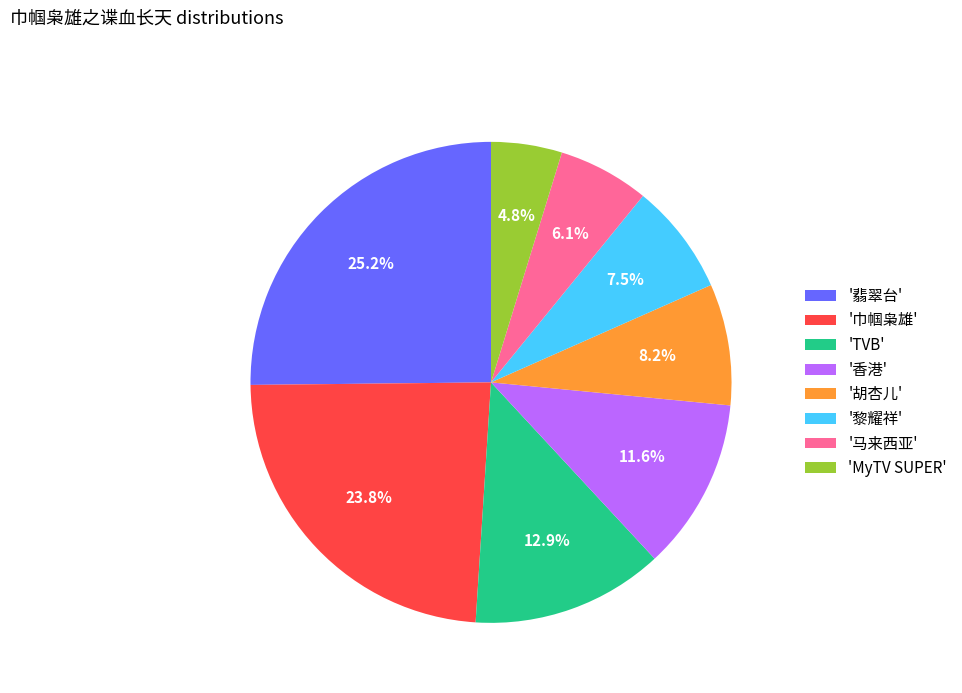

Which category has the smallest portion of the pie?

'MyTV SUPER'